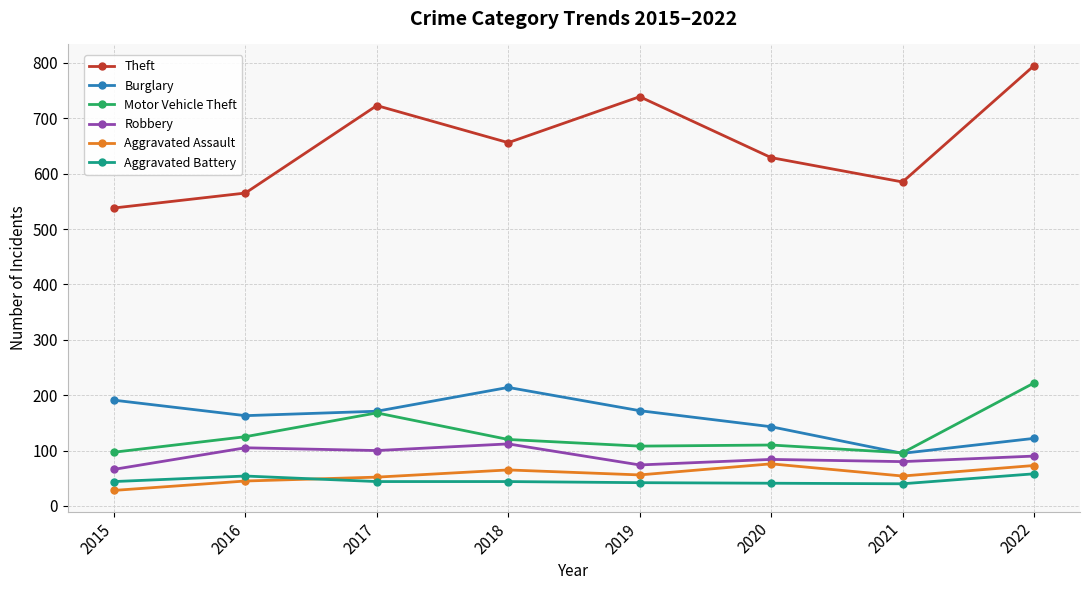

True or false: Aggravated Assault and Aggravated Battery cross at least once.

True